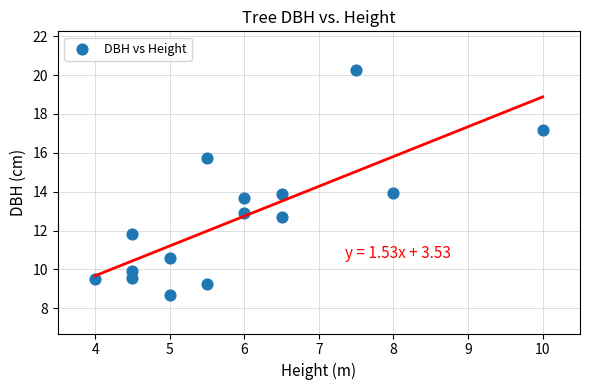

What is the range of X values (max minus min)?

6.0